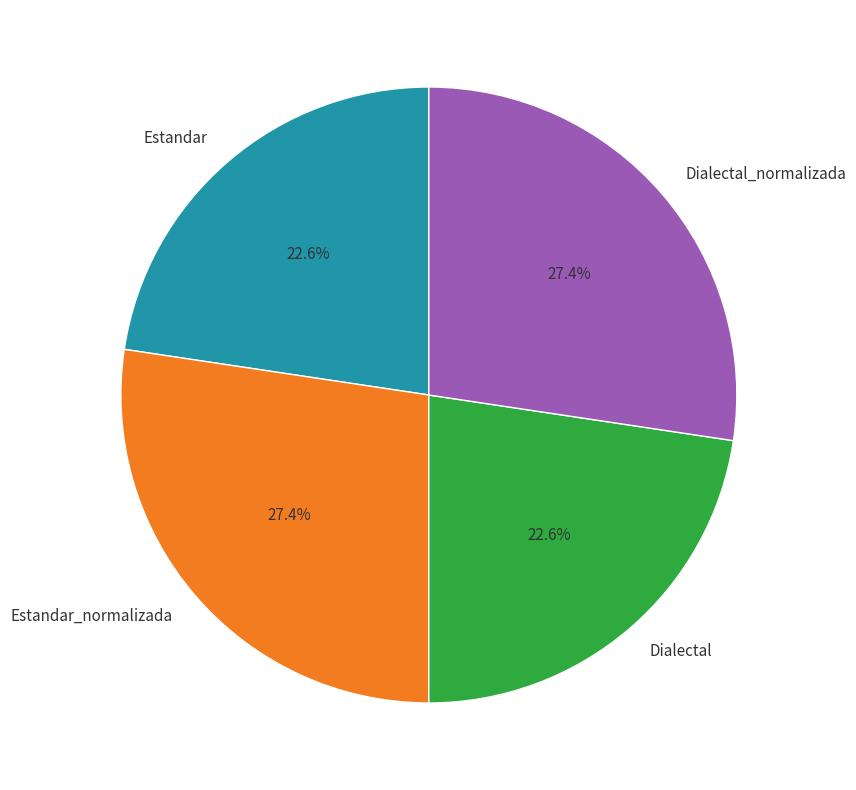

Is there a majority slice in this chart?

No